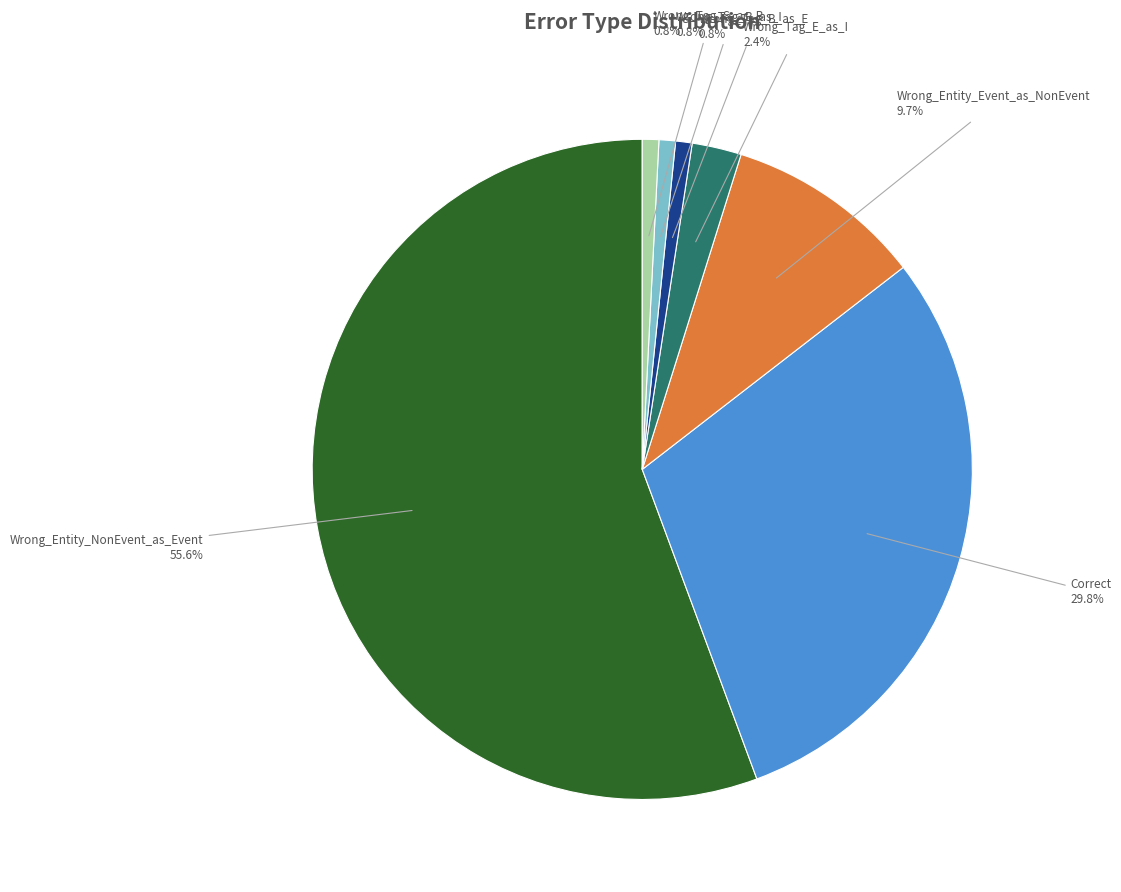

The Wrong_Tag_E_as_I slice represents 2% of the pie. True or false?

True